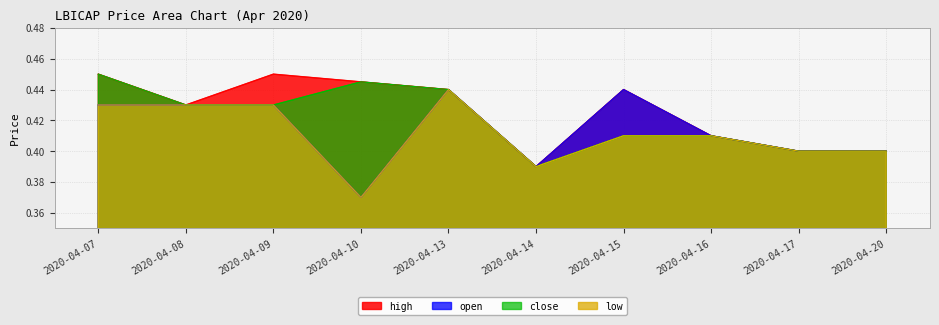

Does the chart display data point markers on the line(s)?

No